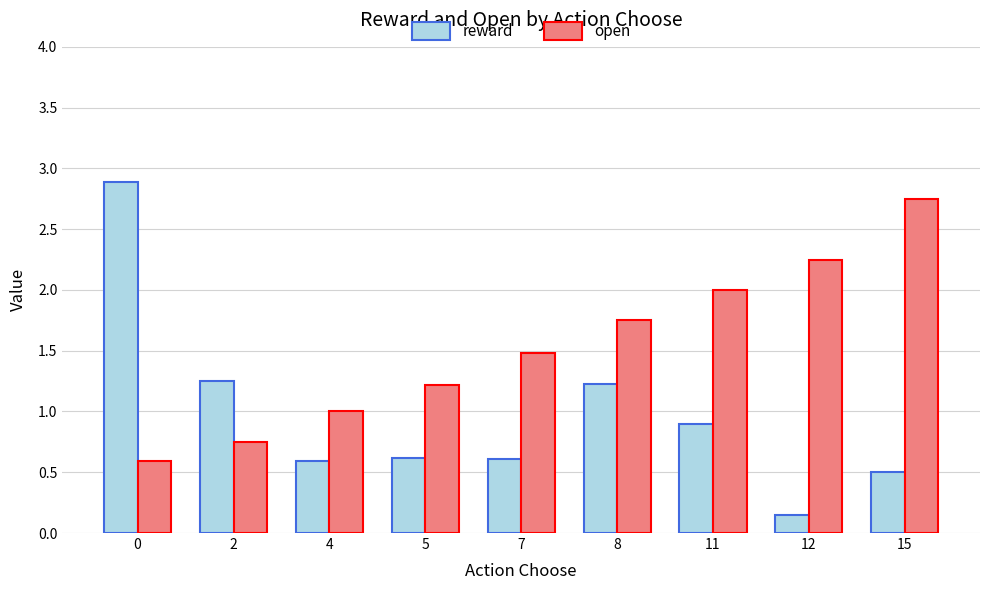

List the series in order of their peak value, lowest first.

open, reward